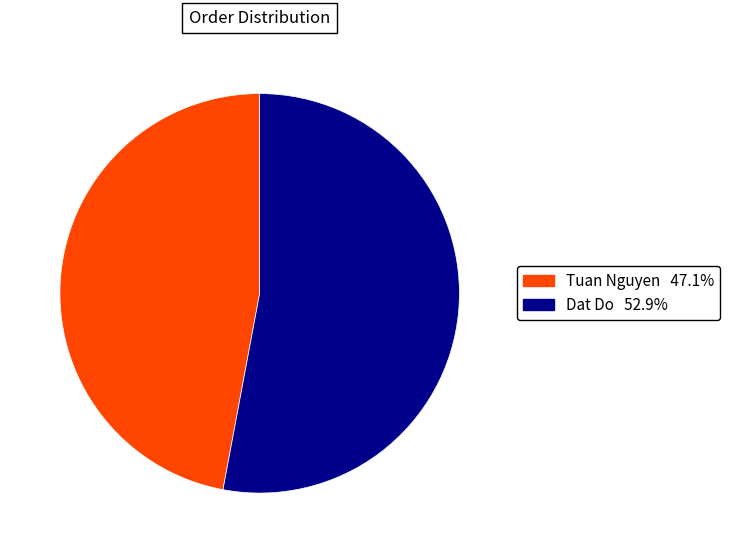

What is the ratio of the value at Tuan Nguyen to the value at Dat Do?

0.9